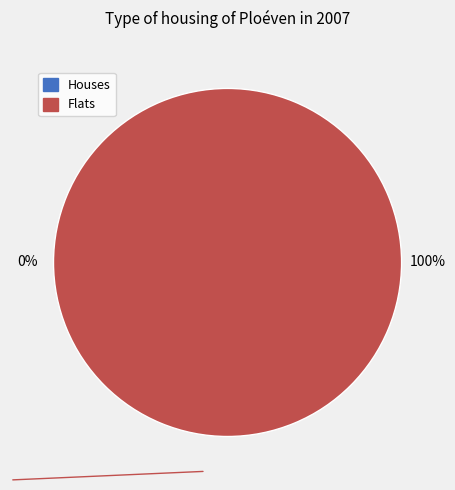

Between 1535484452 and 1519231254, which is larger?

1535484452